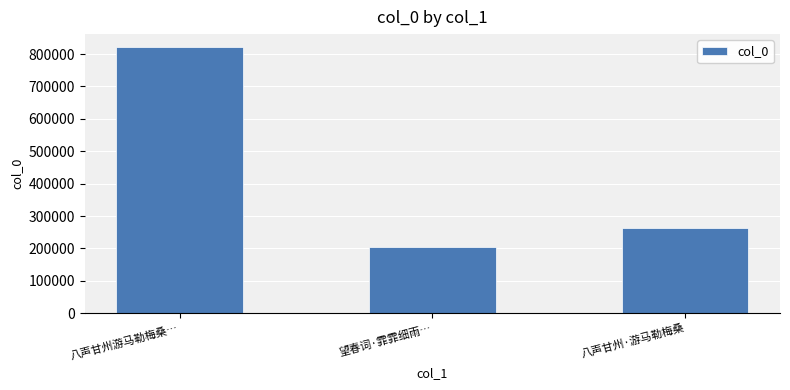

What is the sum of all values?

1285896